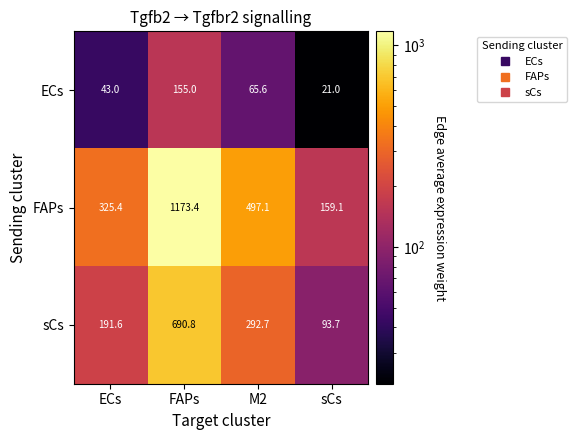

Rank the series at ECs from highest to lowest value.

FAPs, sCs, ECs